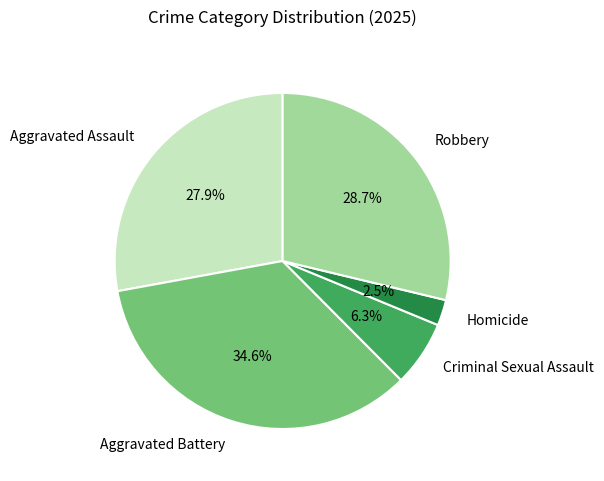

Rank the categories by value from lowest to highest.

Homicide, Criminal Sexual Assault, Aggravated Assault, Robbery, Aggravated Battery